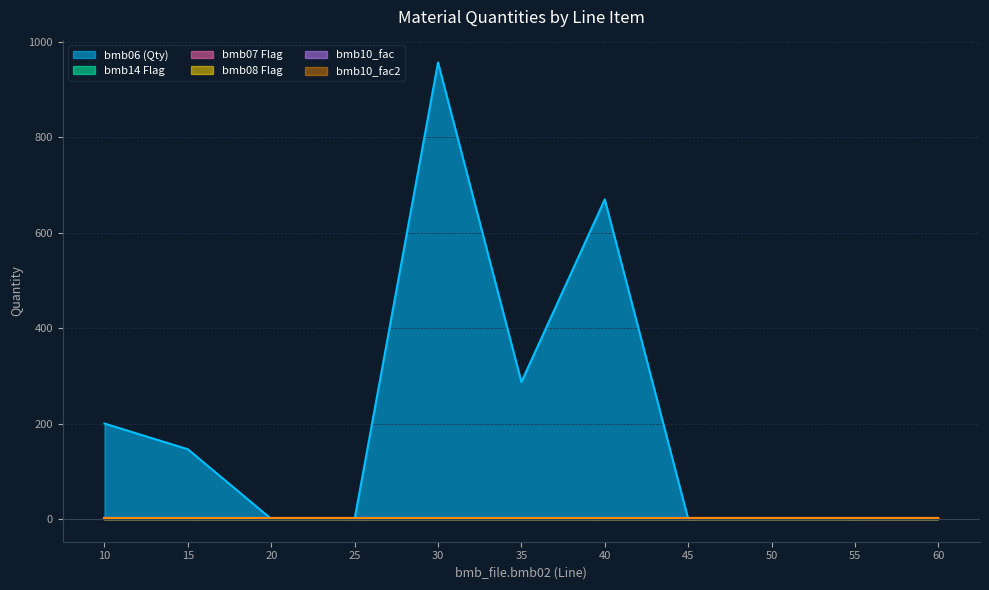

At which category is the sum across all series the highest?

30